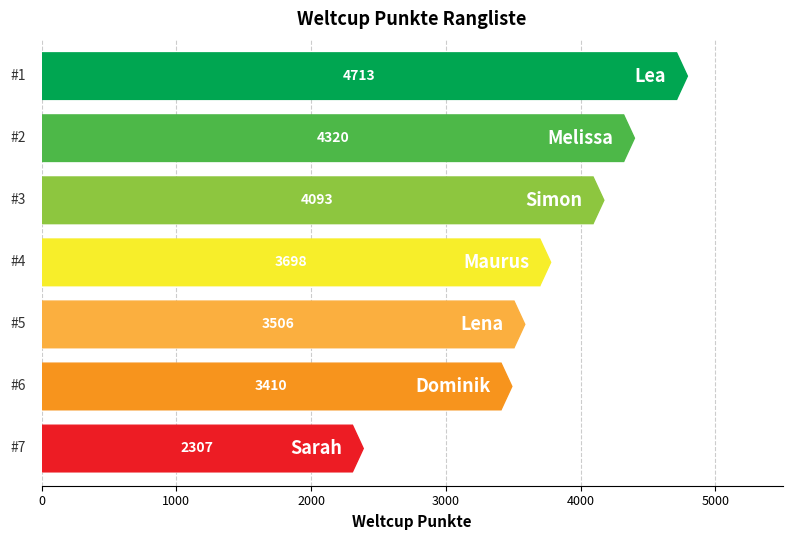

What is the average value?

3721